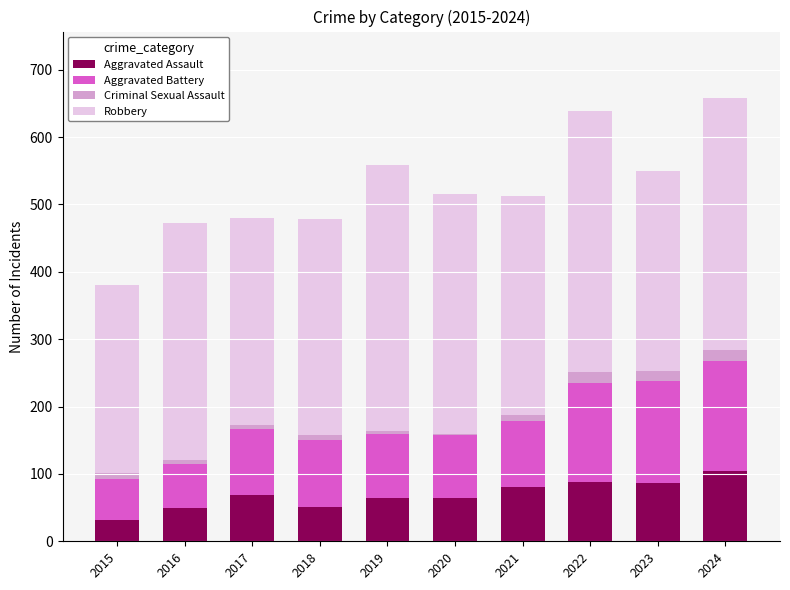

Count the number of data series in this chart.

4